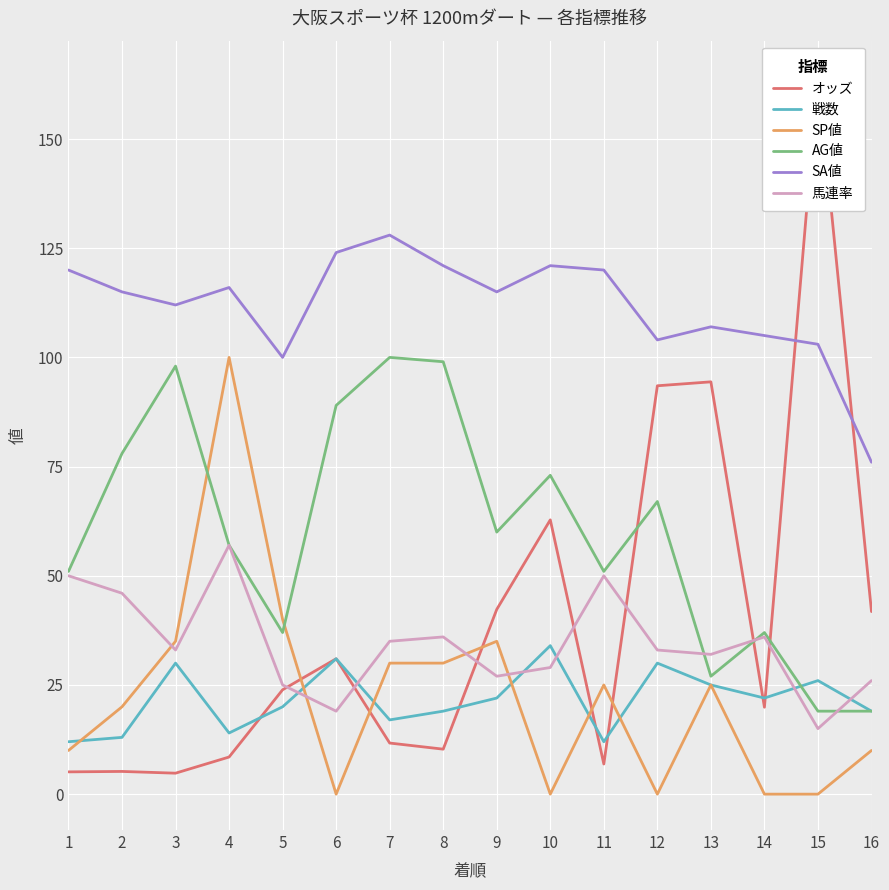

Read the 馬連率 value at 7.

35